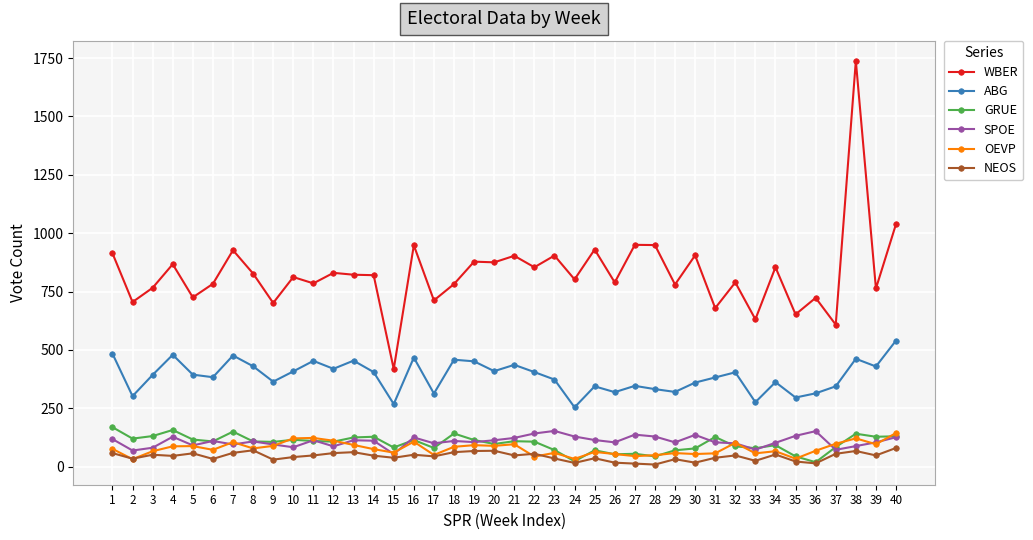

True or false: OEVP has more than 0 interior local peaks.

True